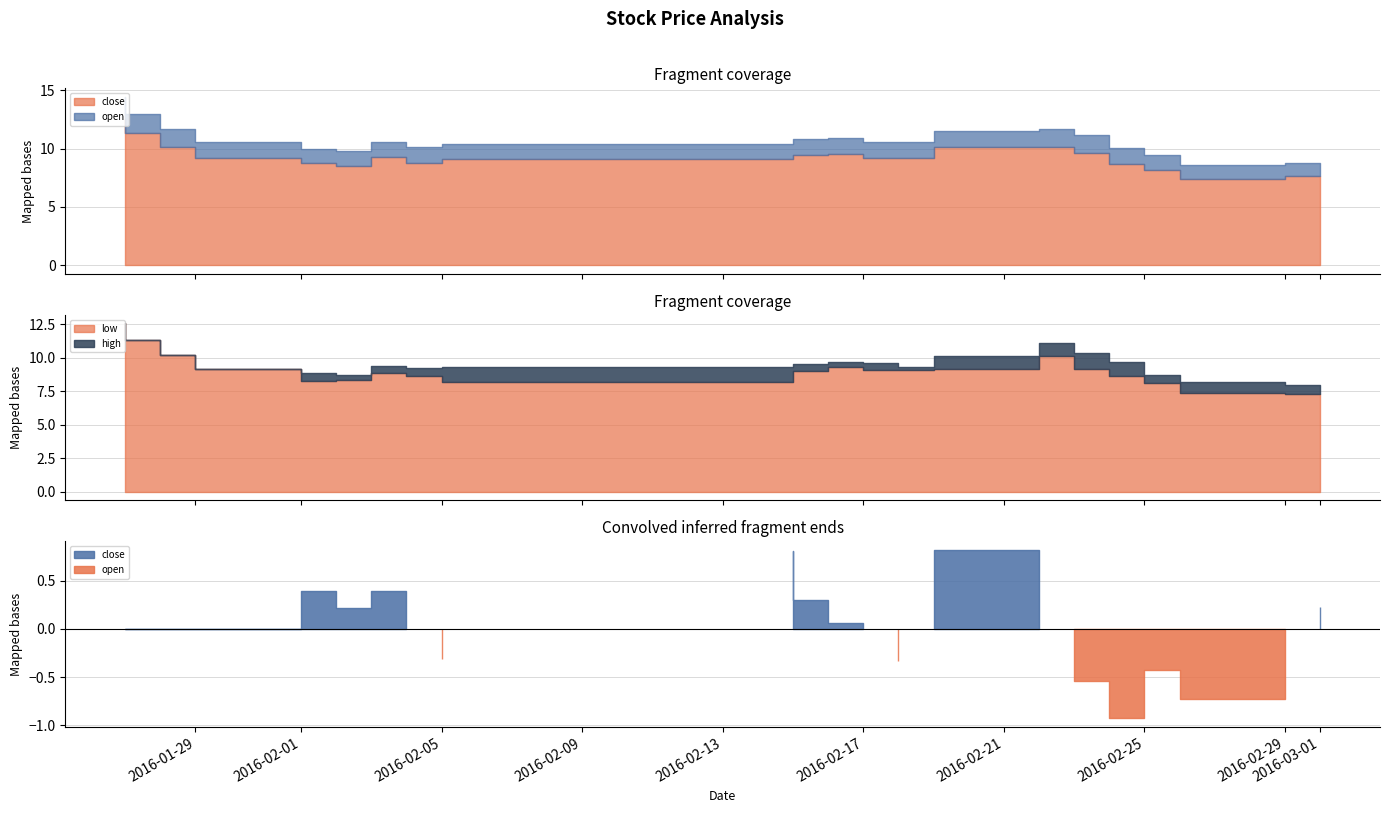

The low series shows 9.1 at 2016-02-18. True or false?

True